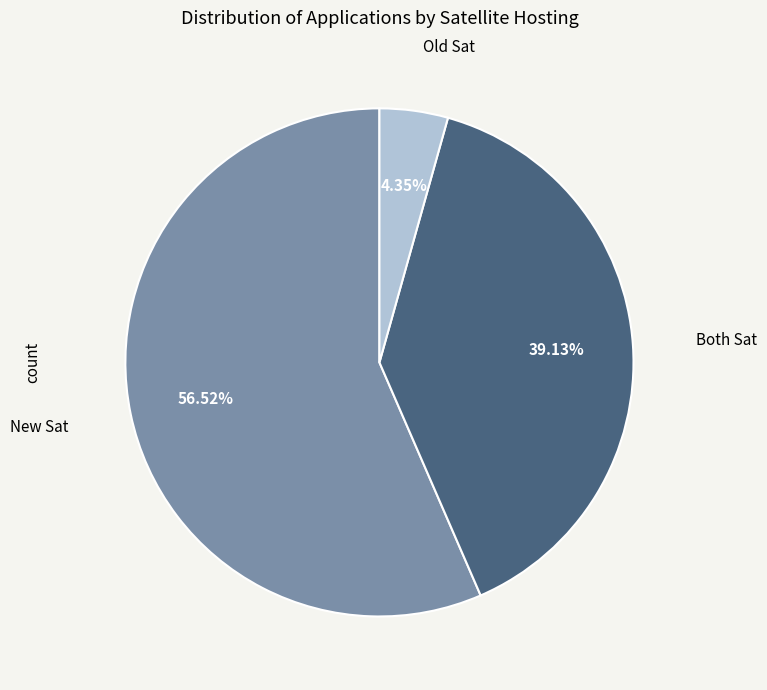

Is there a majority slice in this chart?

Yes